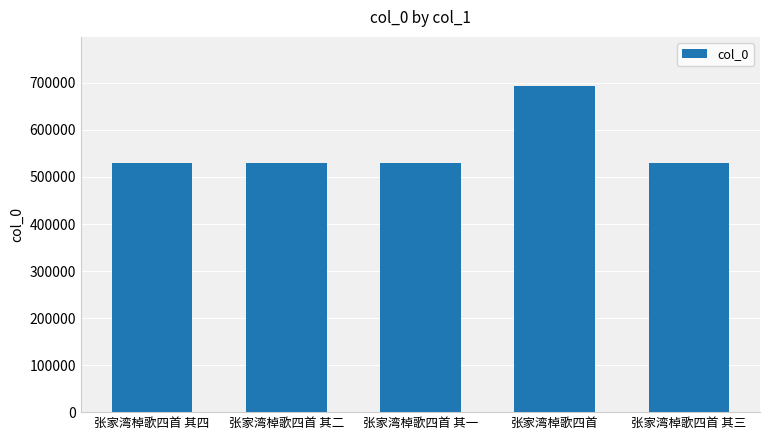

What is the approximate value at 张家湾棹歌四首 其二, to the nearest 100?

529800